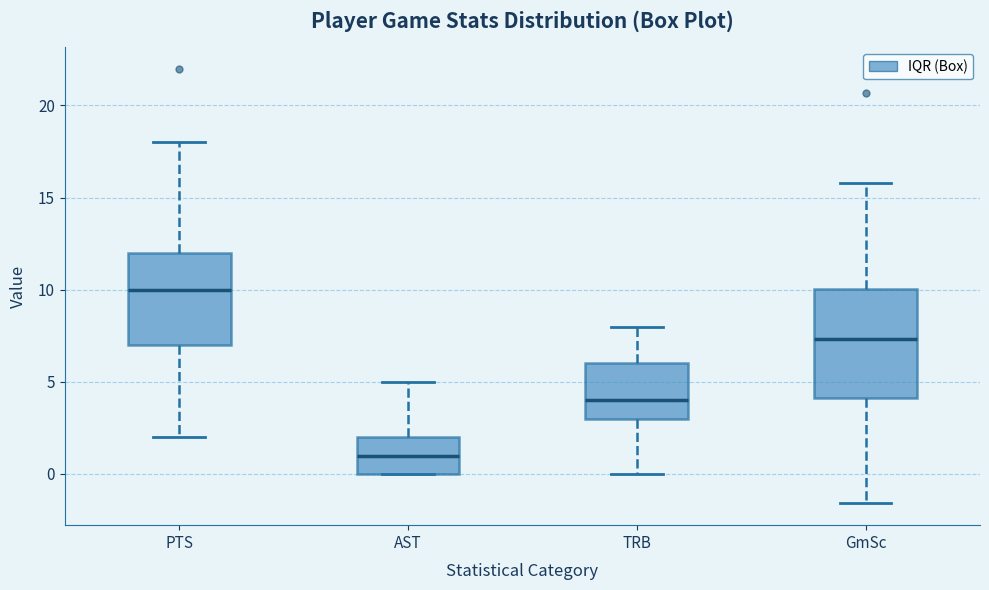

Where is the lower edge of the box for GmSc on the y-axis? The values are not printed on the chart, so give them approximately, as read against the axis.

4.0